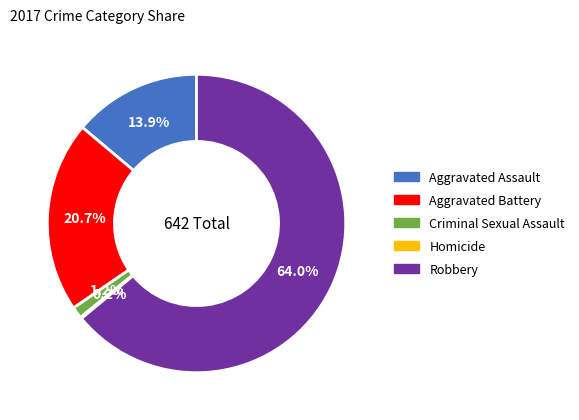

Which slice is the largest?

Robbery